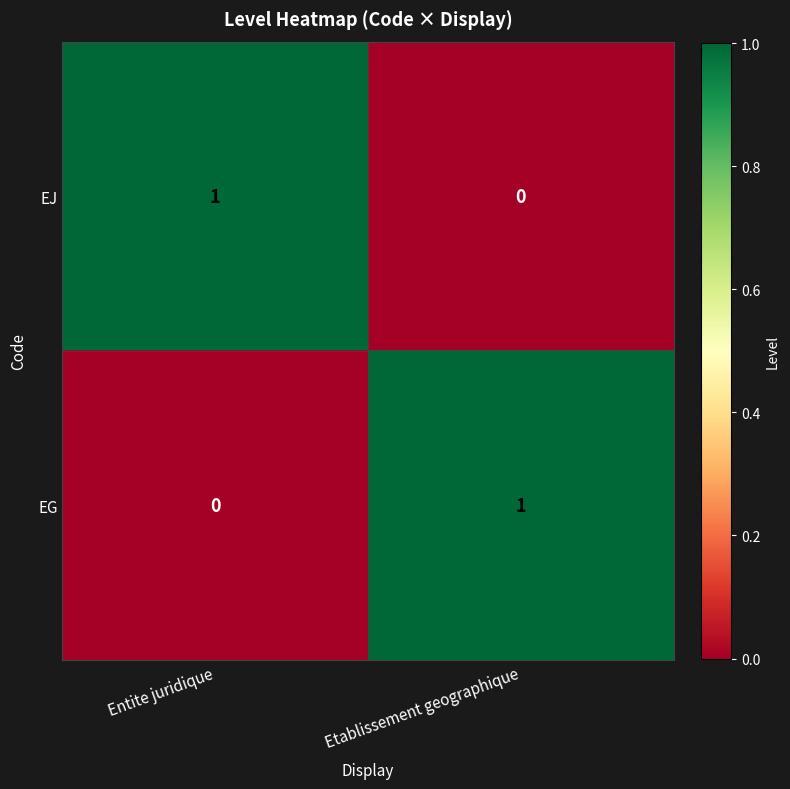

Reading left to right, extract all data points from this chart.

EJ: Entite juridique=1	Etablissement geographique=0
EG: Entite juridique=0	Etablissement geographique=1